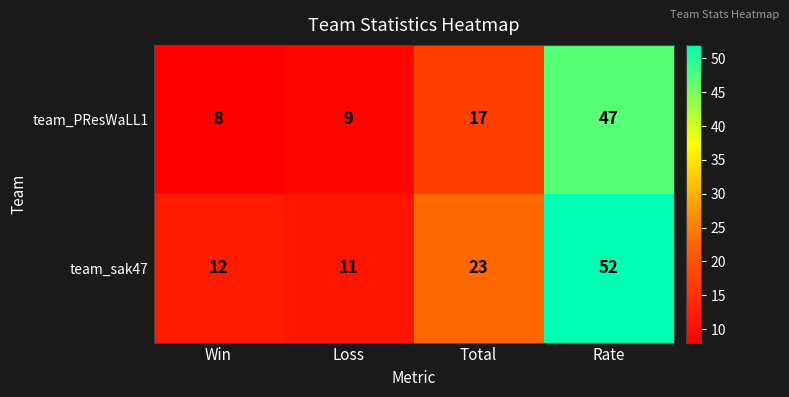

True or false: team_sak47 has a value of 12 at Total.

False